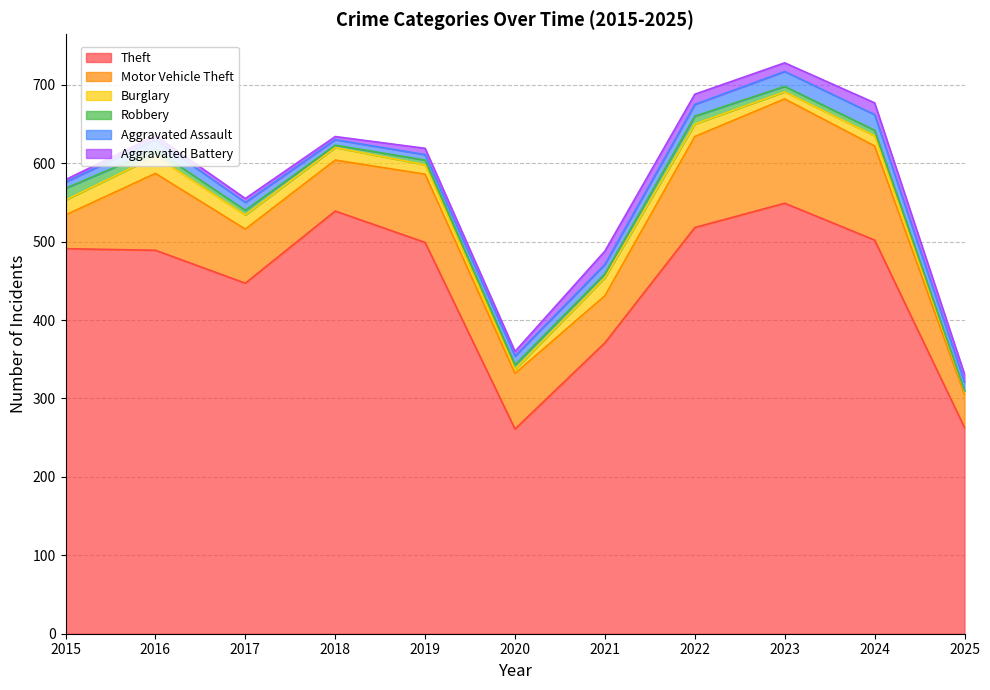

What is the greatest value displayed?

549